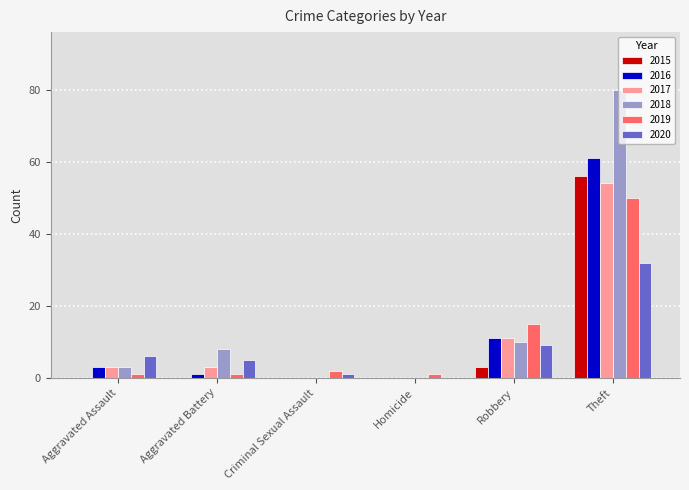

At which category does the chart reach its peak across all series?

Theft